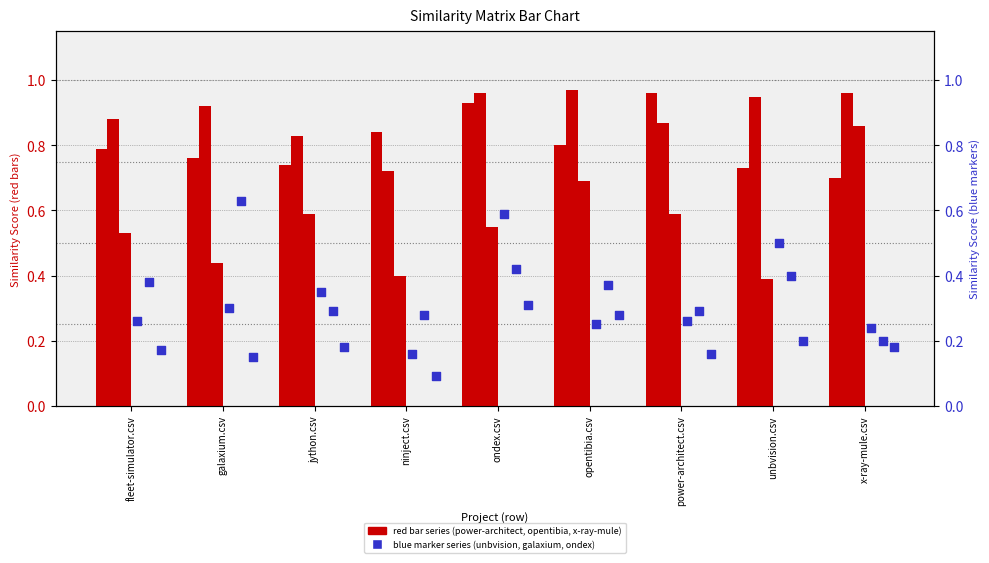

At which category is the sum across all series the highest?

ondex.csv